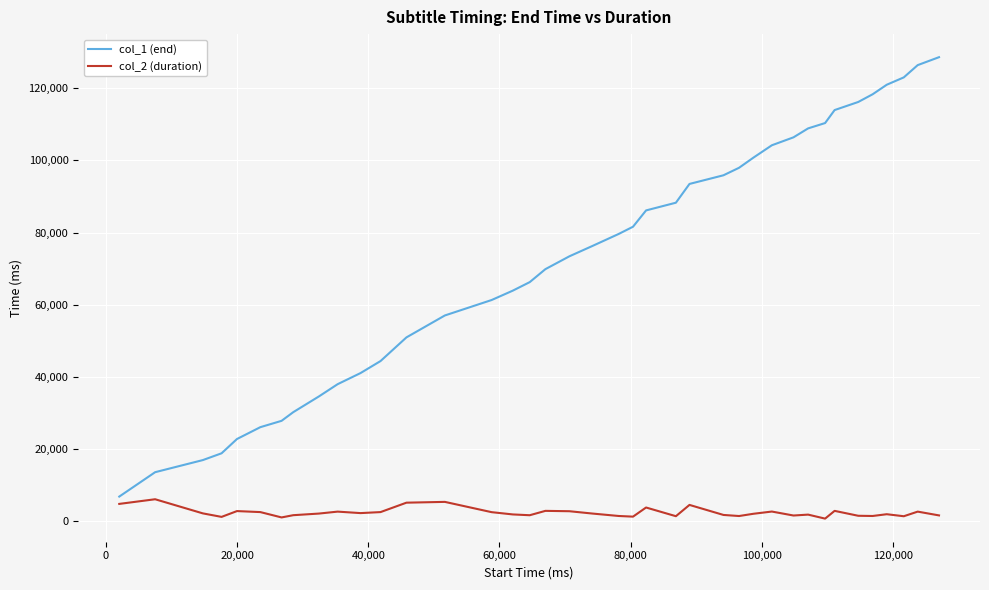

What is the maximum value shown in the chart?

128630